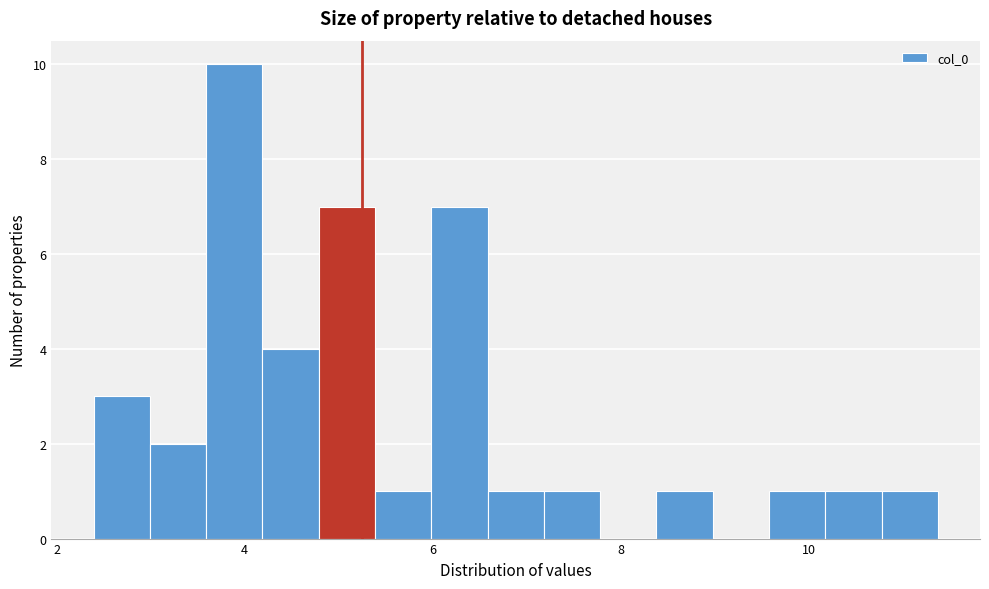

Read against the x-axis, roughly where is the centre of the tallest bar?

3.8